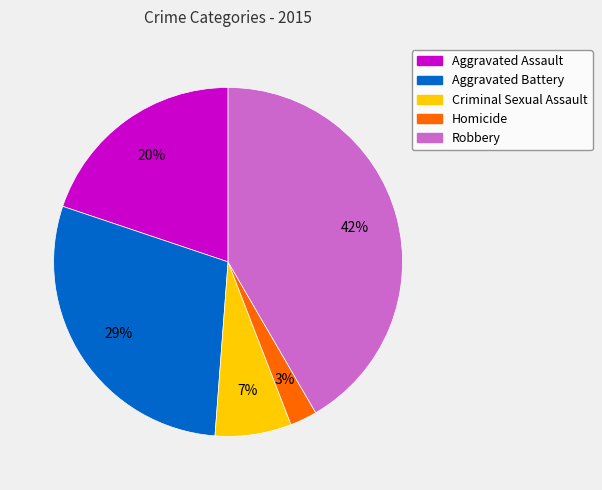

To the nearest percent, what percentage of the pie is Aggravated Battery?

29%